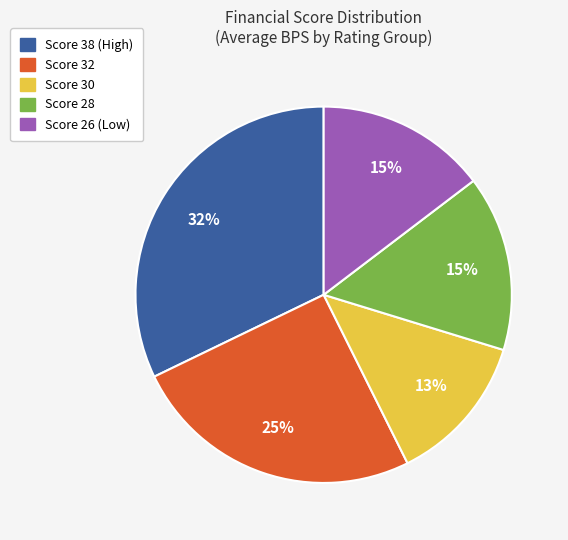

True or false: Score 30 accounts for 28% of the total.

False